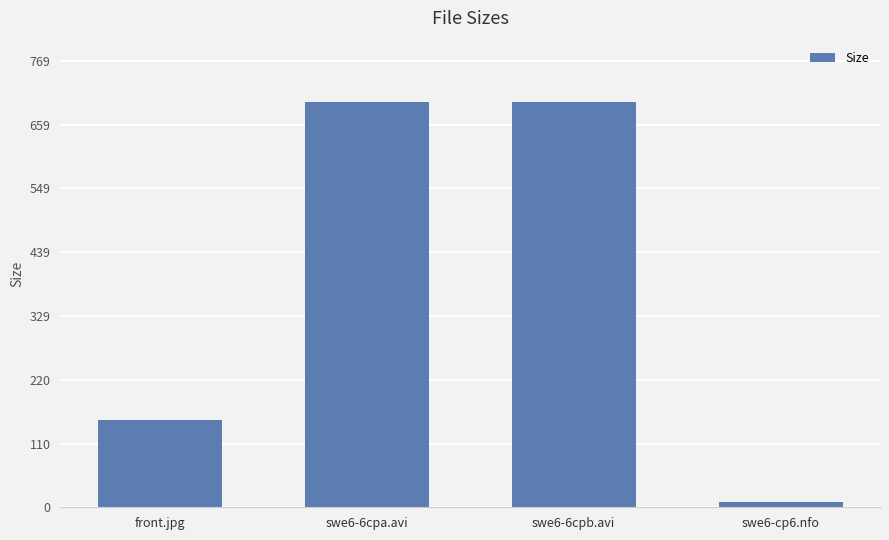

The chart shows a value of 943.5 at swe6-6cpb.avi. True or false?

False